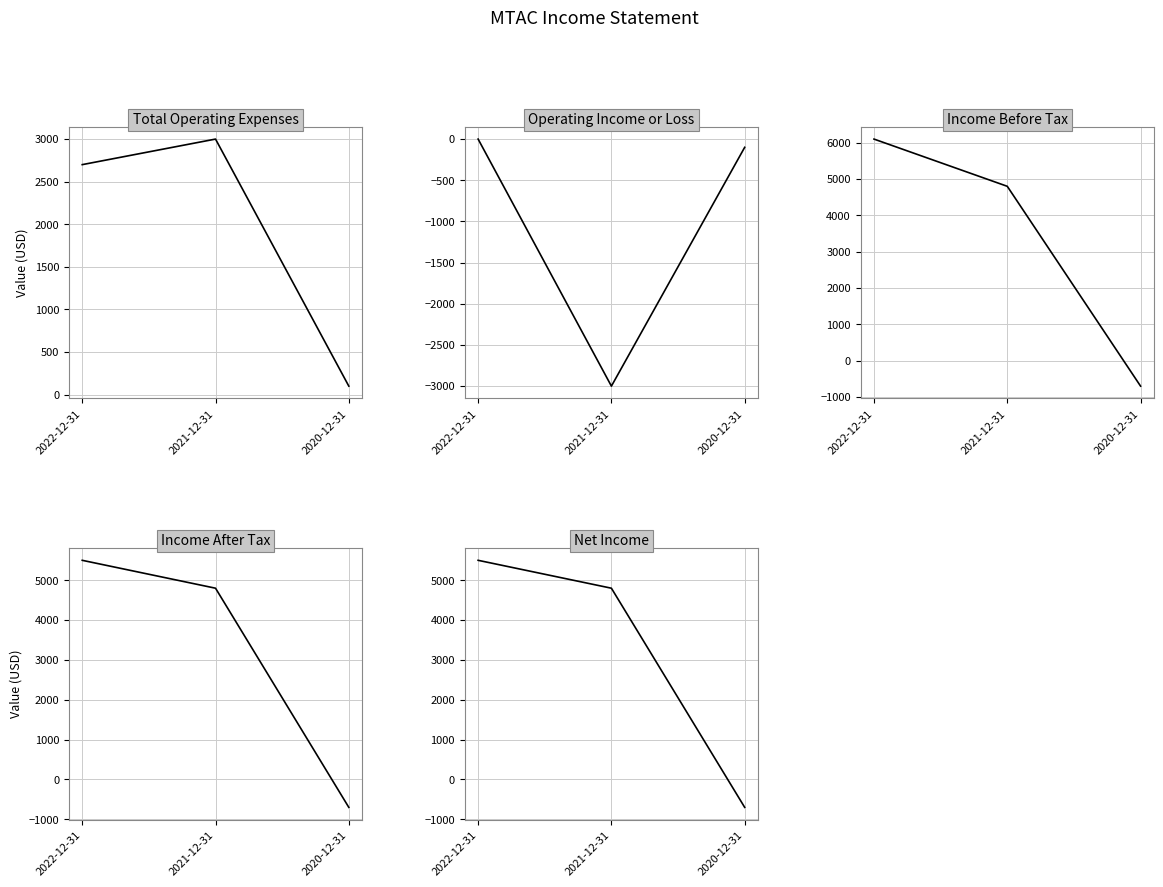

What is the label of the 3rd point from the left?

2020-12-31